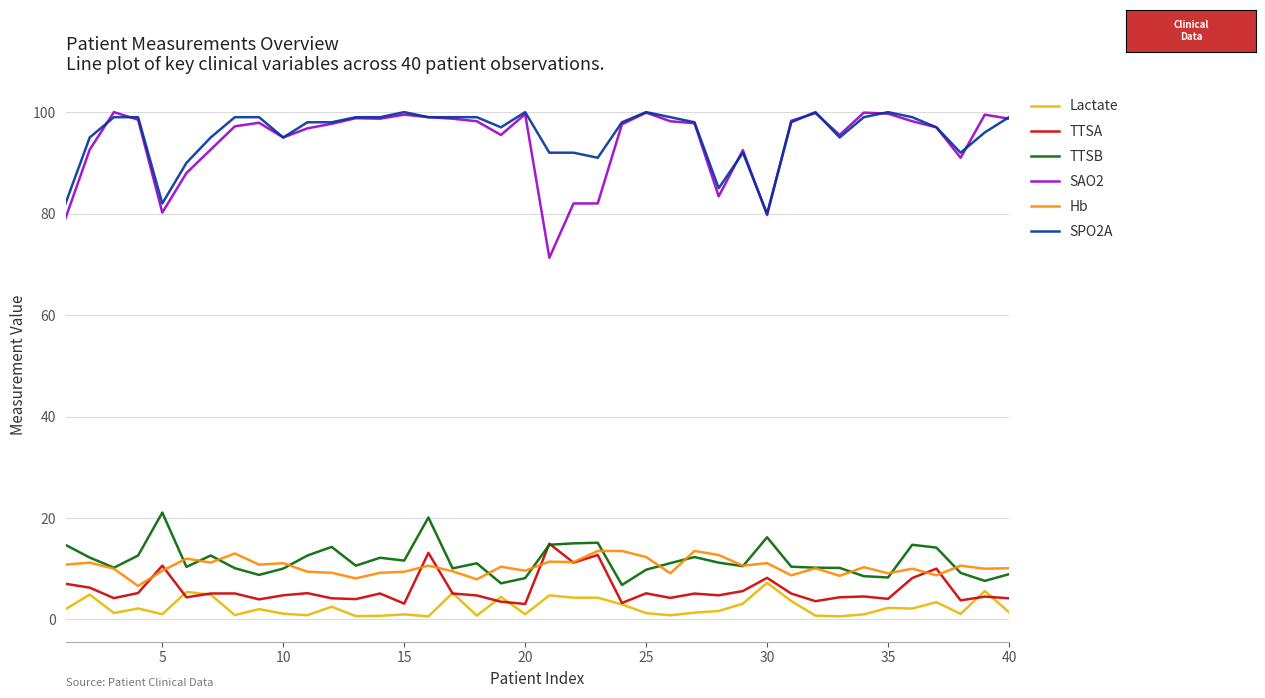

True or false: SPO2A and TTSB cross at least once.

False